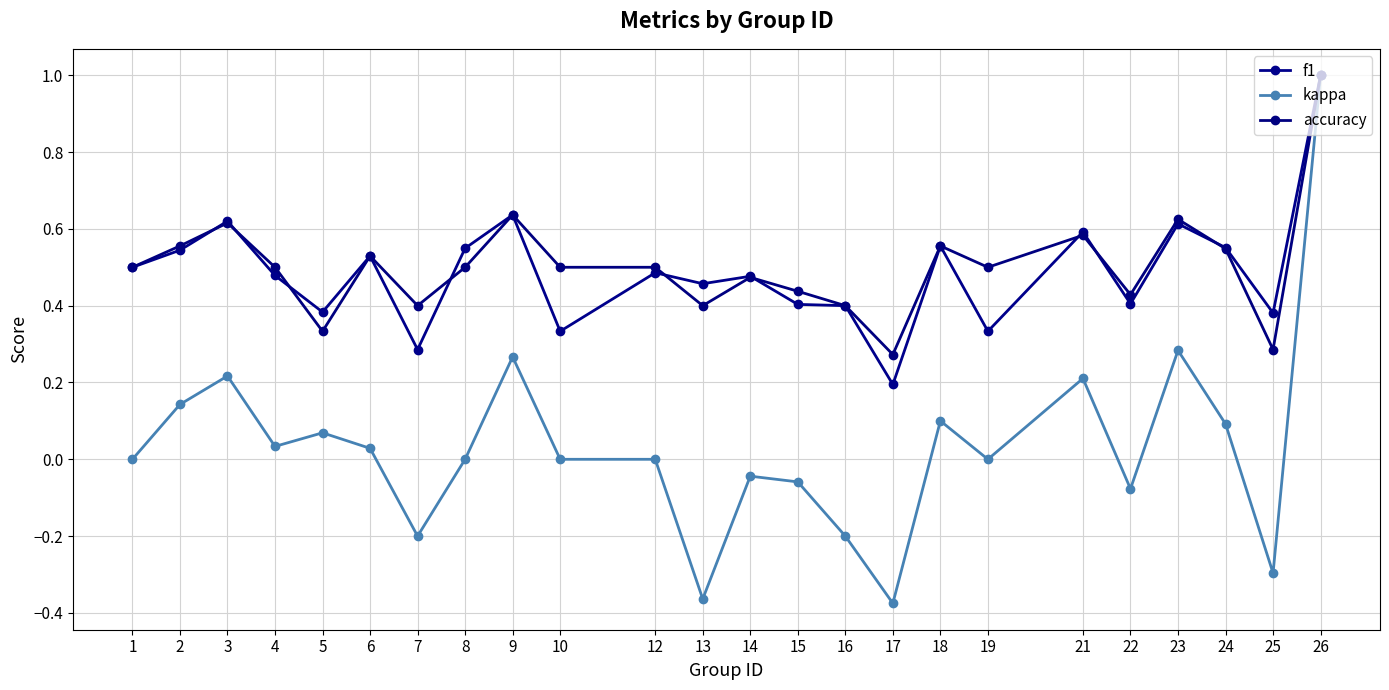

At which category does f1 reach its first local valley?

5